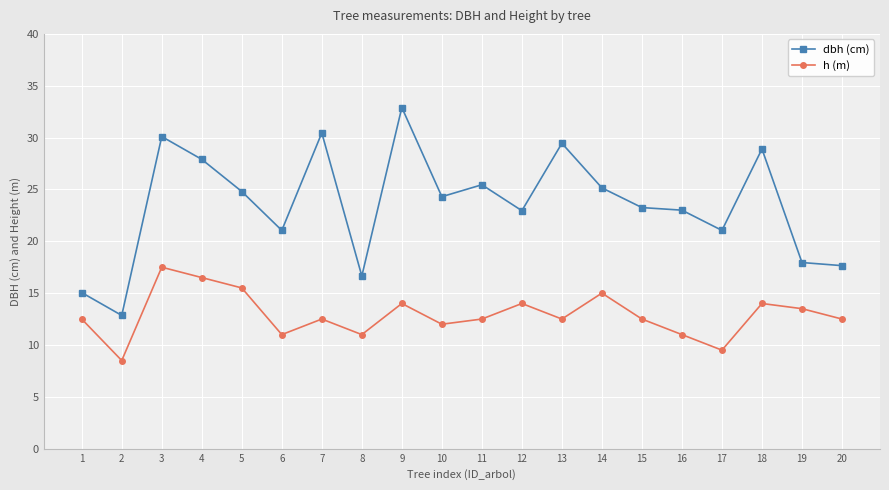

What is the total value across all series at 17?

30.6